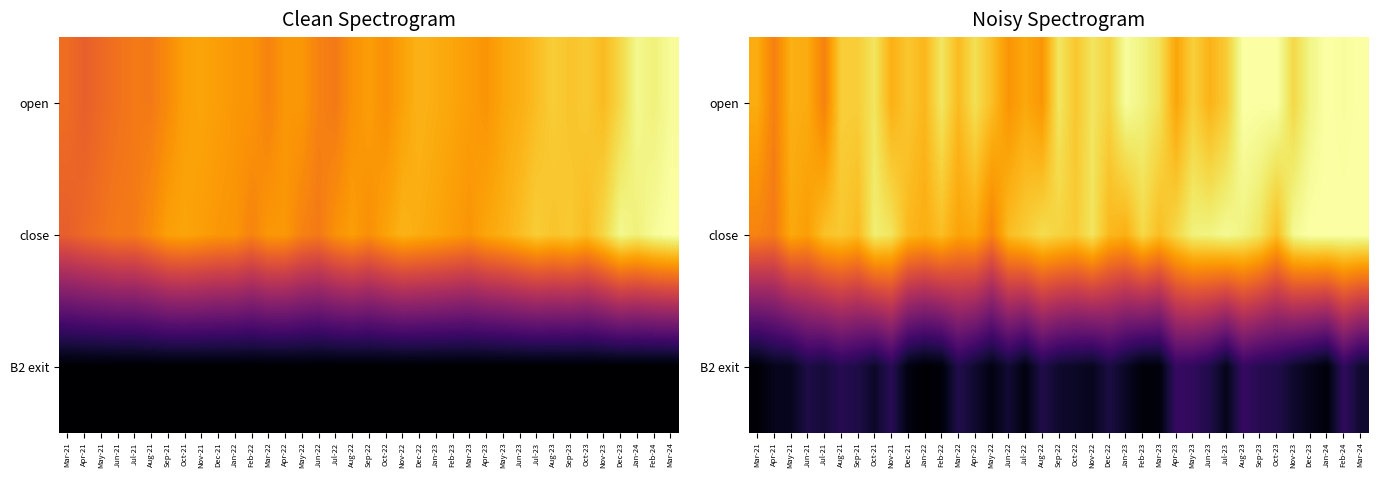

Which series changed the most between Apr-21 and Feb-24?

close